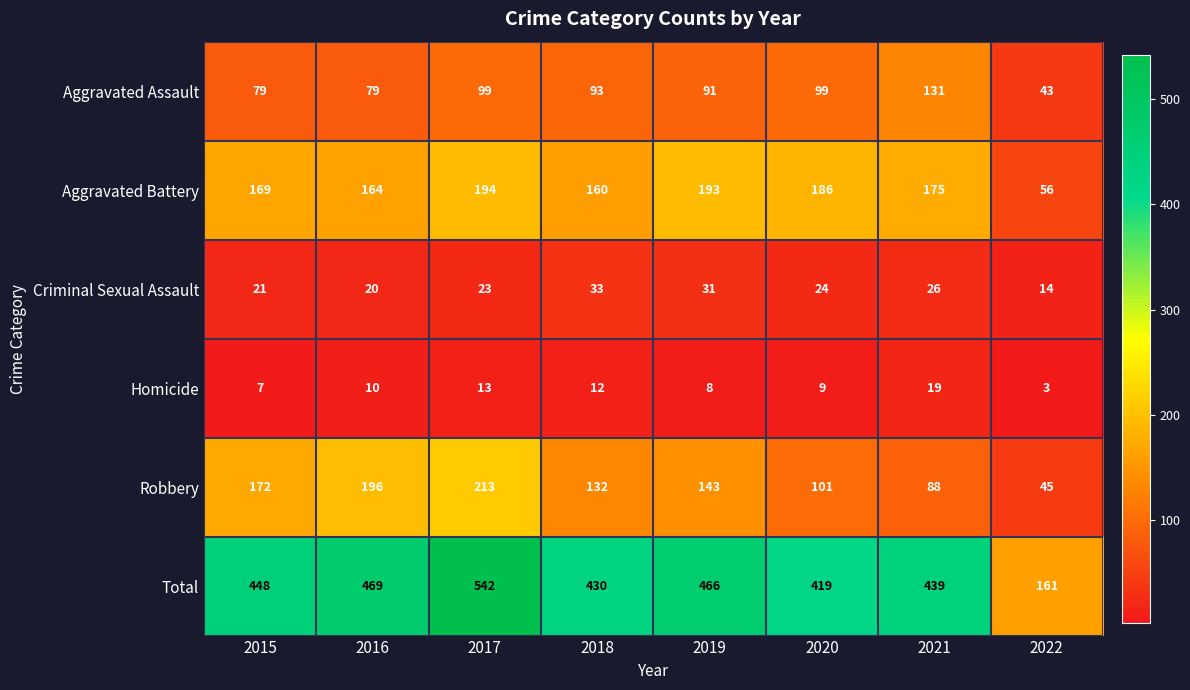

What is the difference between the maximum and second lowest values in the Criminal Sexual Assault series?

13